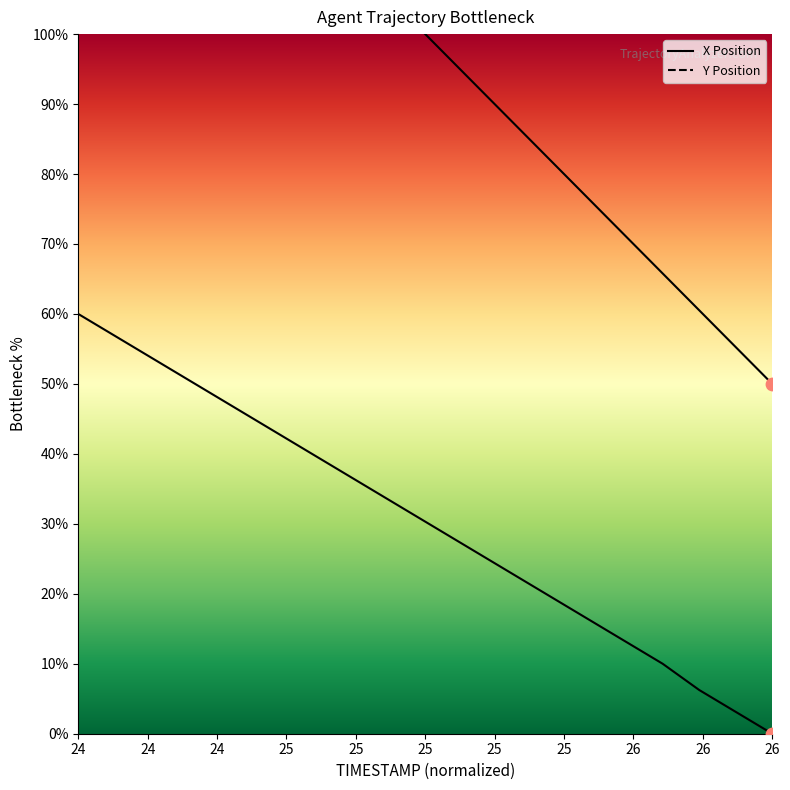

What is the total value across all series at 25?

184.8